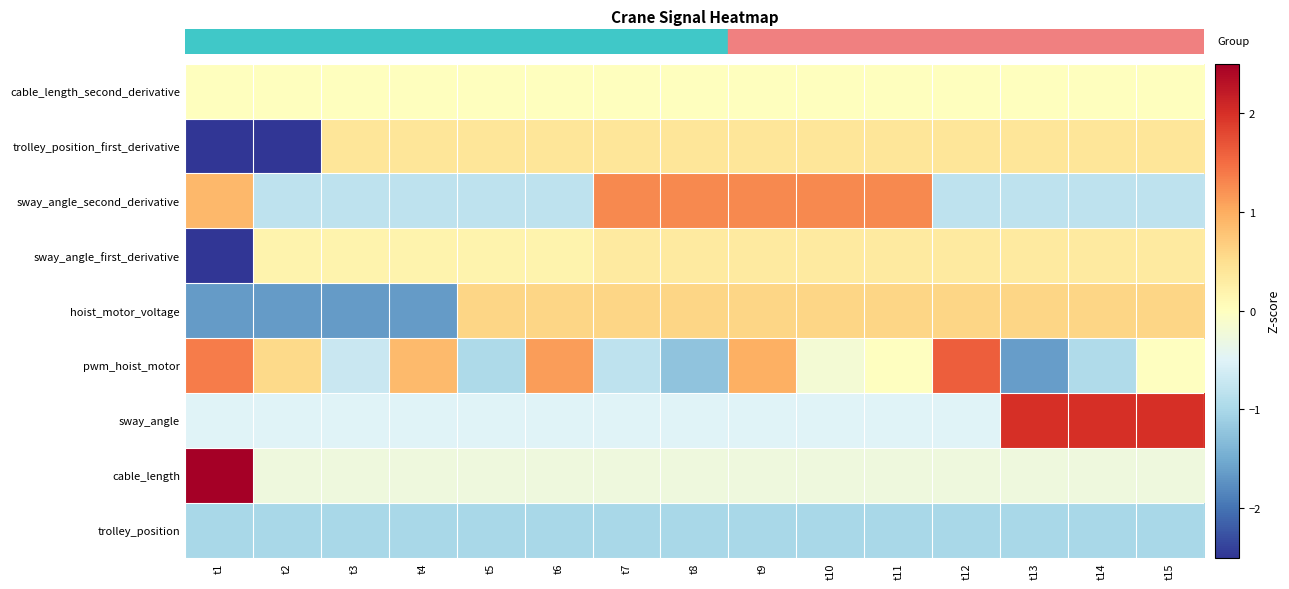

What is the minimum value shown in the chart?

-2.5